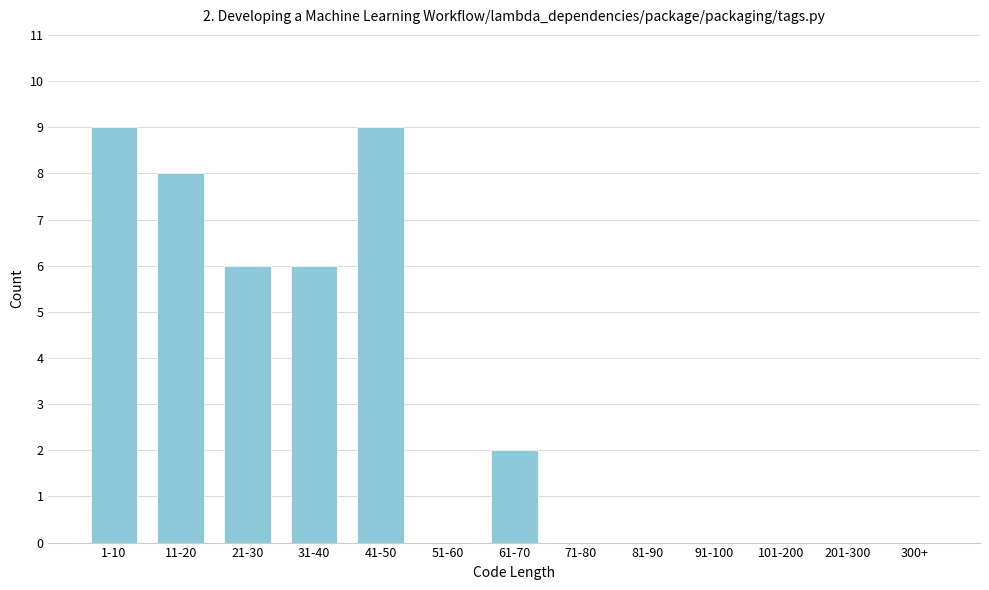

Reading right to left, list all the values displayed in this chart.

300+=0	201-300=0	101-200=0	91-100=0	81-90=0	71-80=0	61-70=2	51-60=0	41-50=9	31-40=6	21-30=6	11-20=8	1-10=9